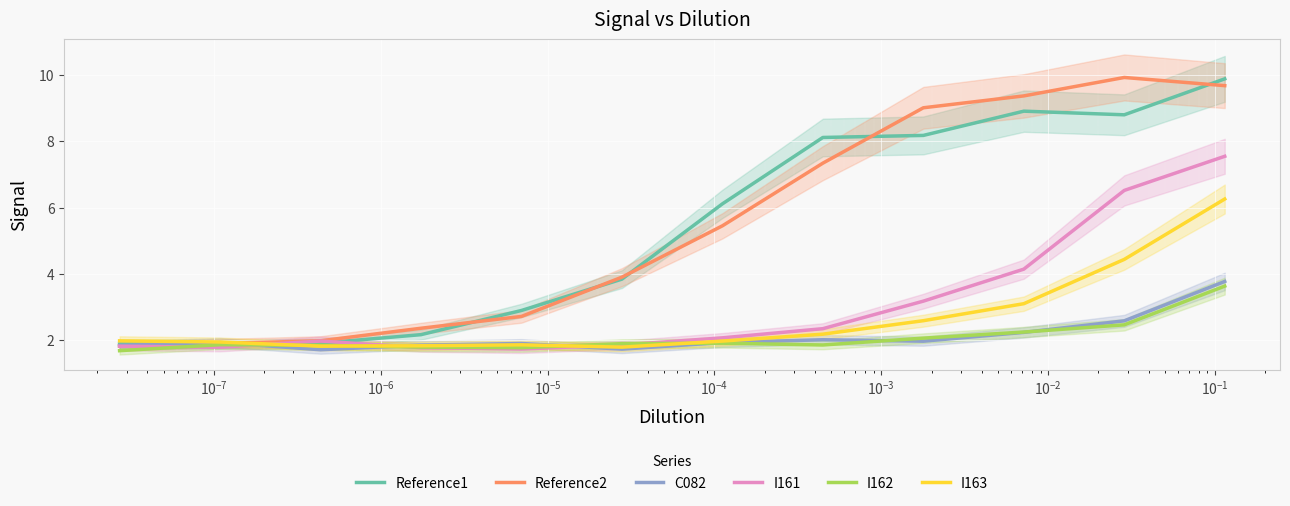

What is the highest value of the Reference2 series?

9.9